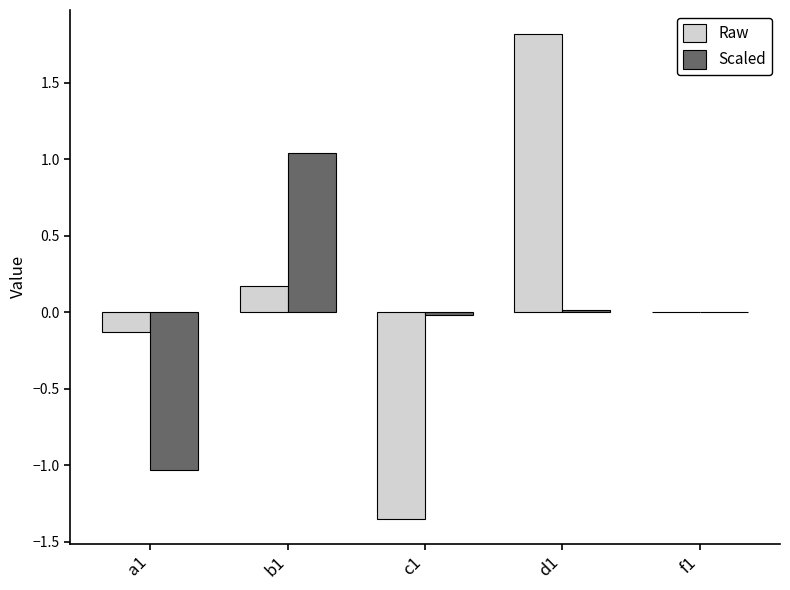

Is the value of Scaled at b1 greater than the value of Raw at c1?

Yes